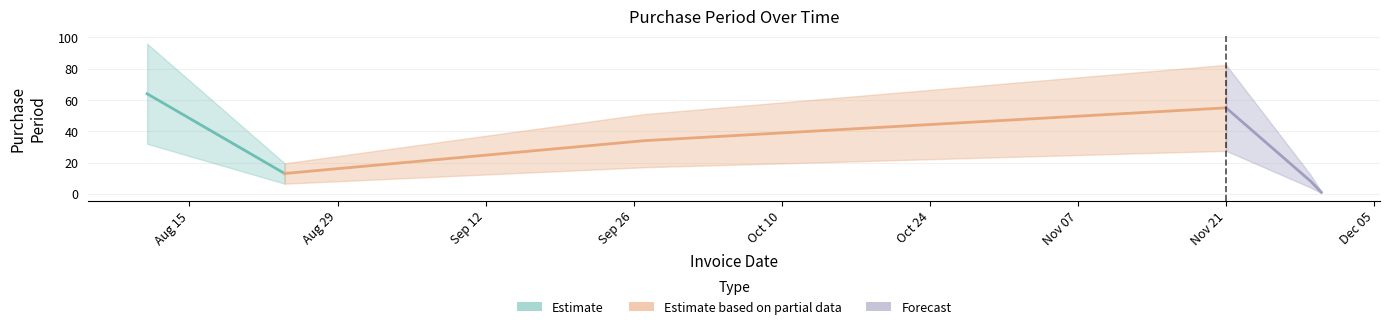

Where is the data nearest to the value 32?

2017-09-27